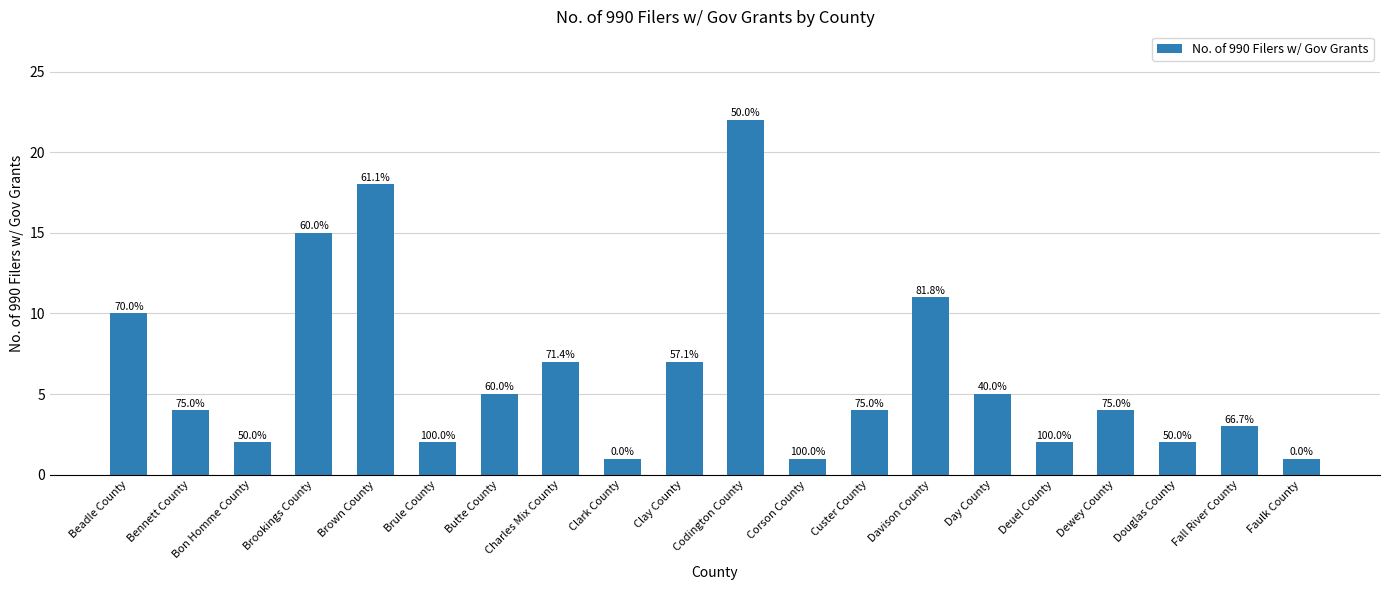

List the labels in order of value, smallest first.

Clark County, Corson County, Faulk County, Bon Homme County, Brule County, Deuel County, Douglas County, Fall River County, Bennett County, Custer County, Dewey County, Butte County, Day County, Charles Mix County, Clay County, Beadle County, Davison County, Brookings County, Brown County, Codington County